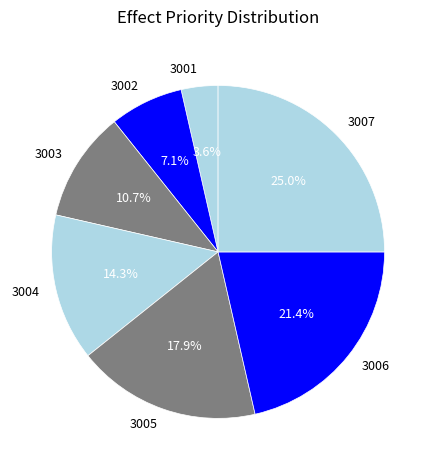

How many slices are in this pie chart?

7